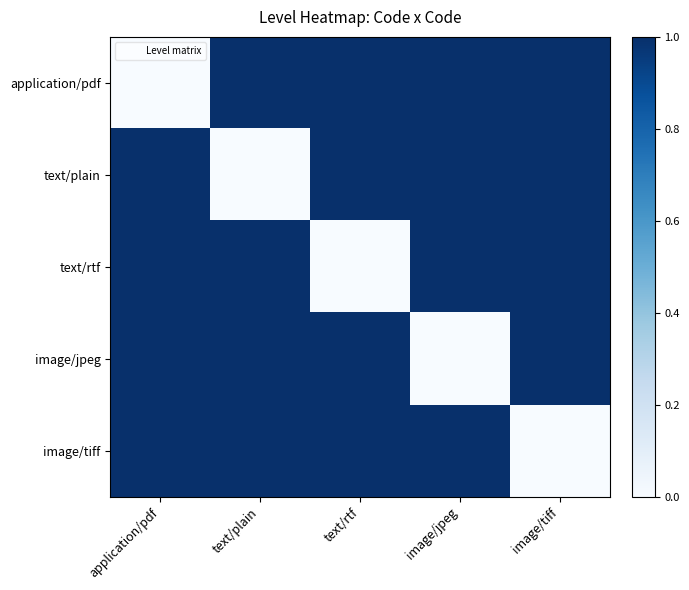

Between image/jpeg and text/rtf, which is larger?

image/jpeg